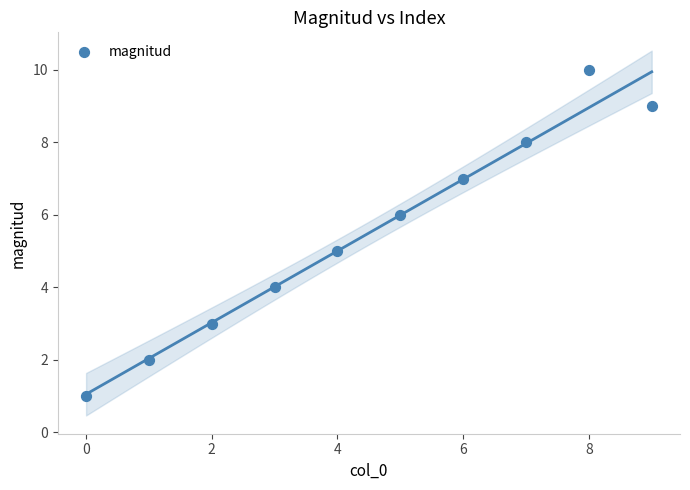

What is the range of Y values (max minus min)?

9